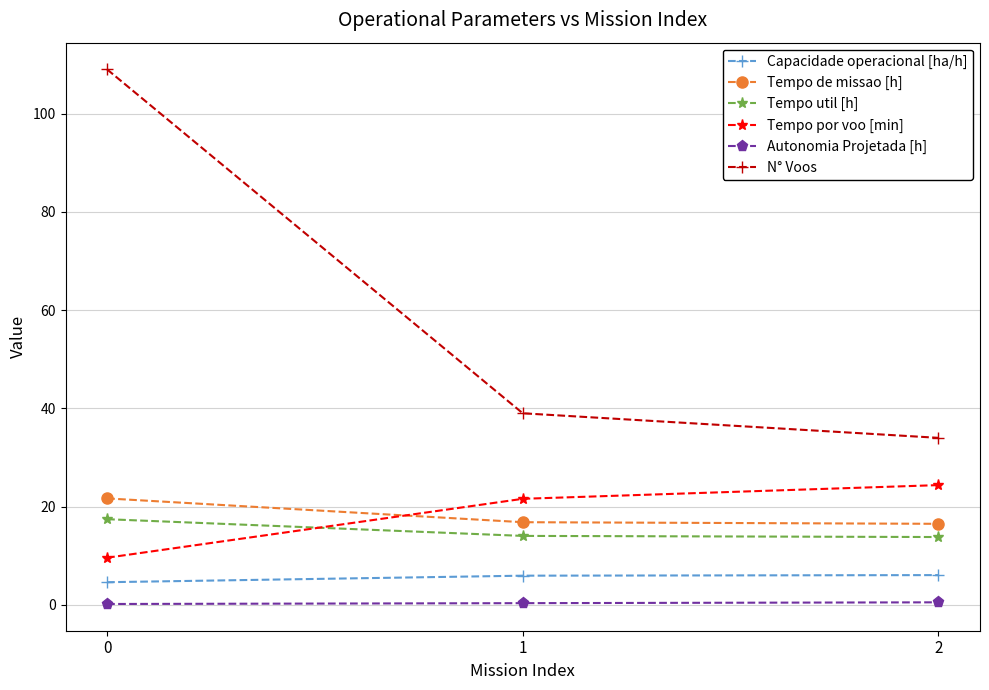

What is the maximum value shown in the chart?

109.0